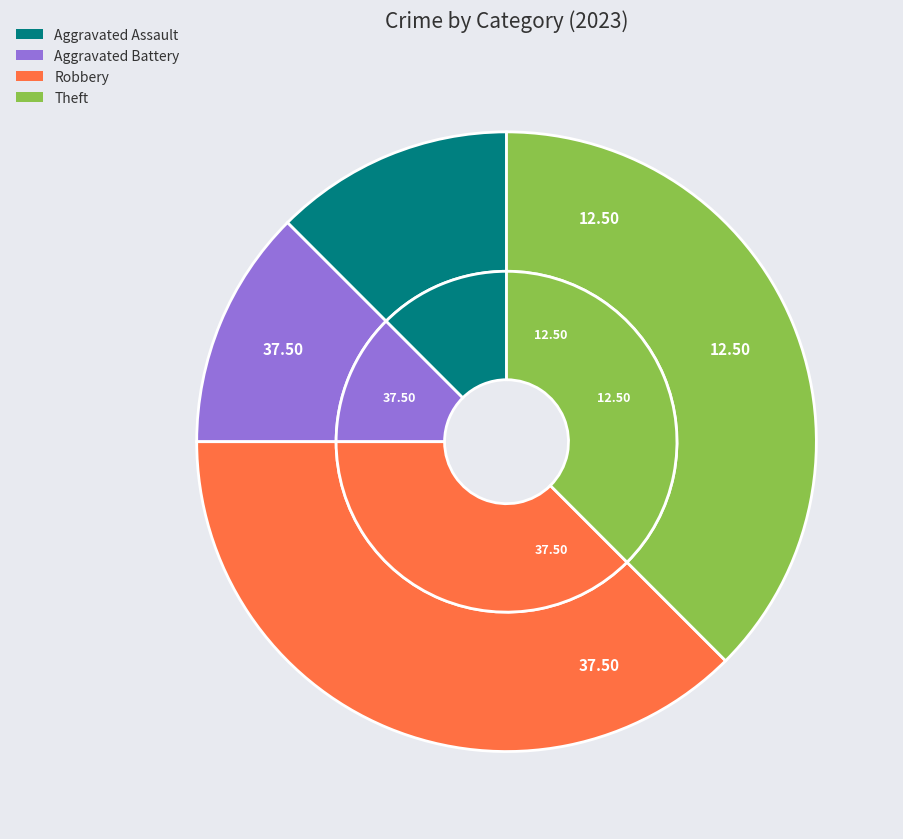

Is it true that Theft is 50% of the pie?

False